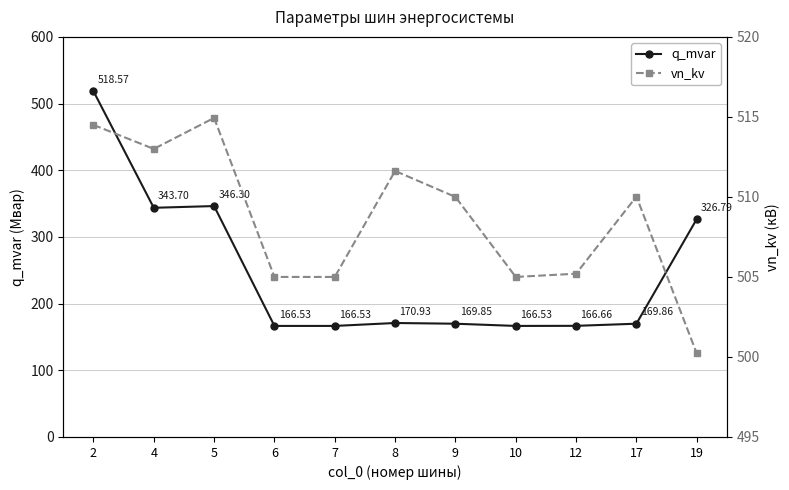

Reading left to right, what are all the values shown in this chart?

q_mvar: 518.6	343.7	346.3	166.5	166.5	170.9	169.8	166.5	166.7	169.9	326.8
vn_kv: 514.5	513.0	514.9	505.0	505.0	511.6	510.0	505.0	505.2	510.0	500.2